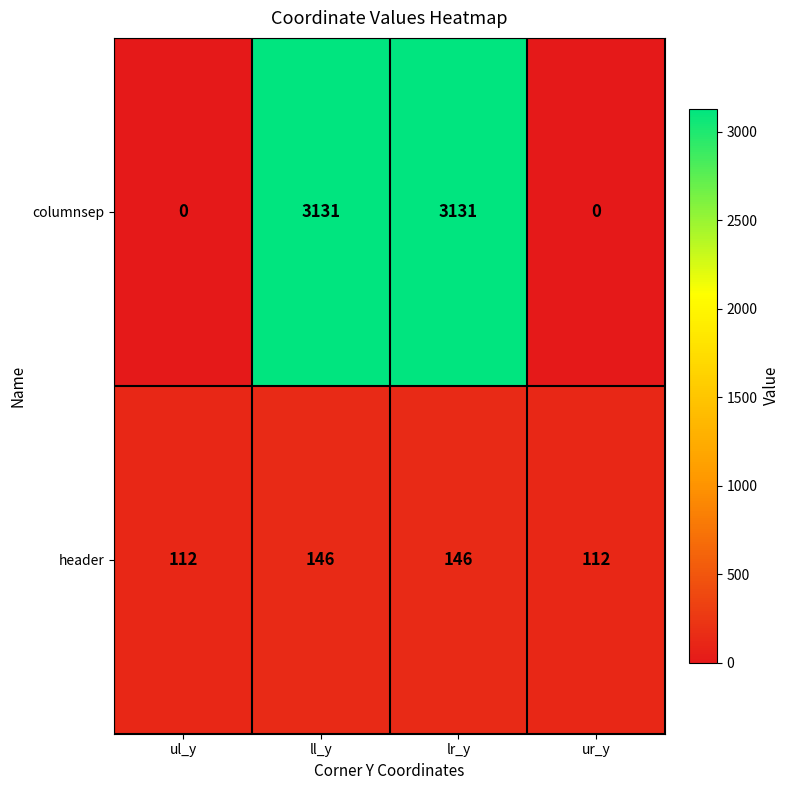

What is the difference between the highest and lowest values at ul_y?

112